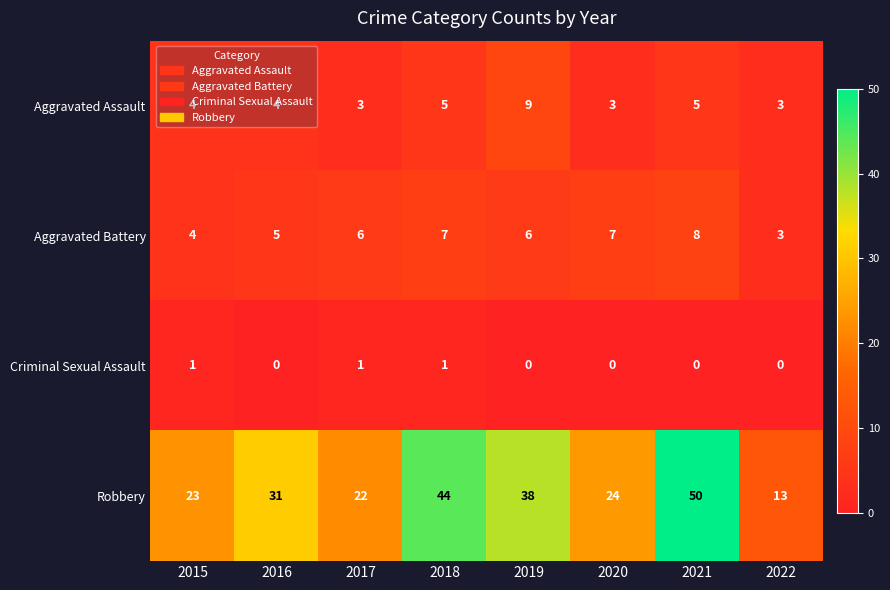

What is the sum of all Robbery values?

245